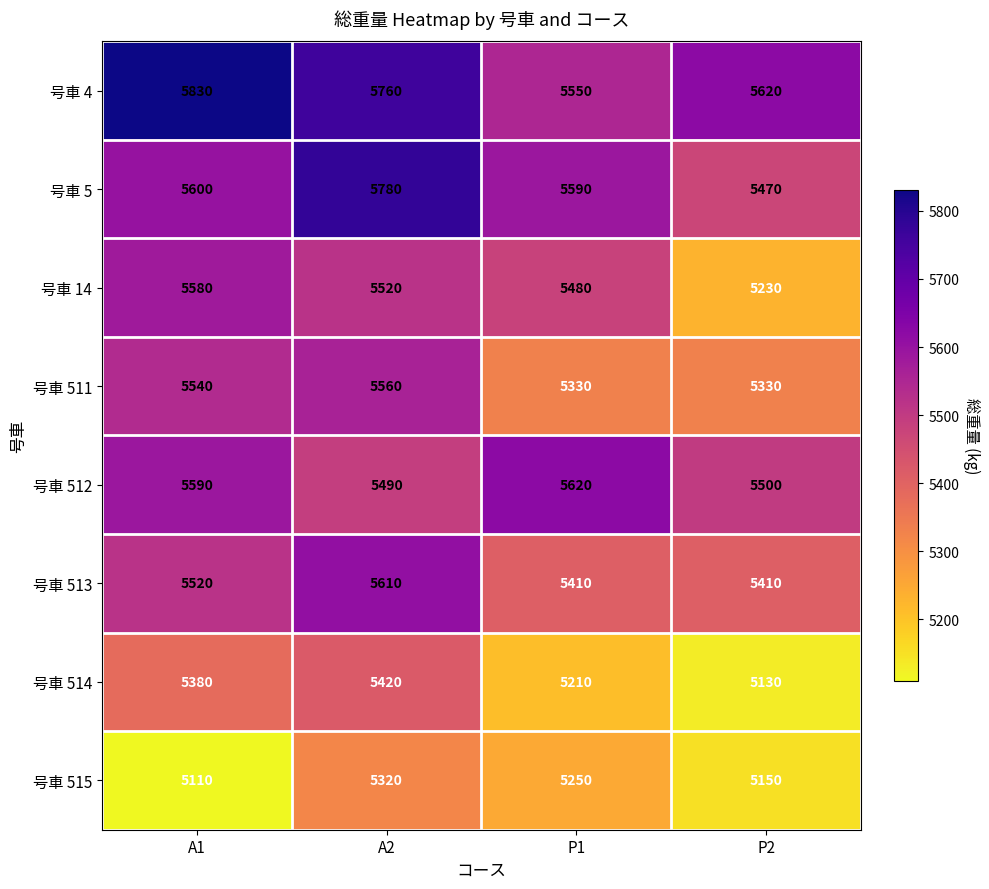

How many data points in 号車 512 are less than 5590?

2